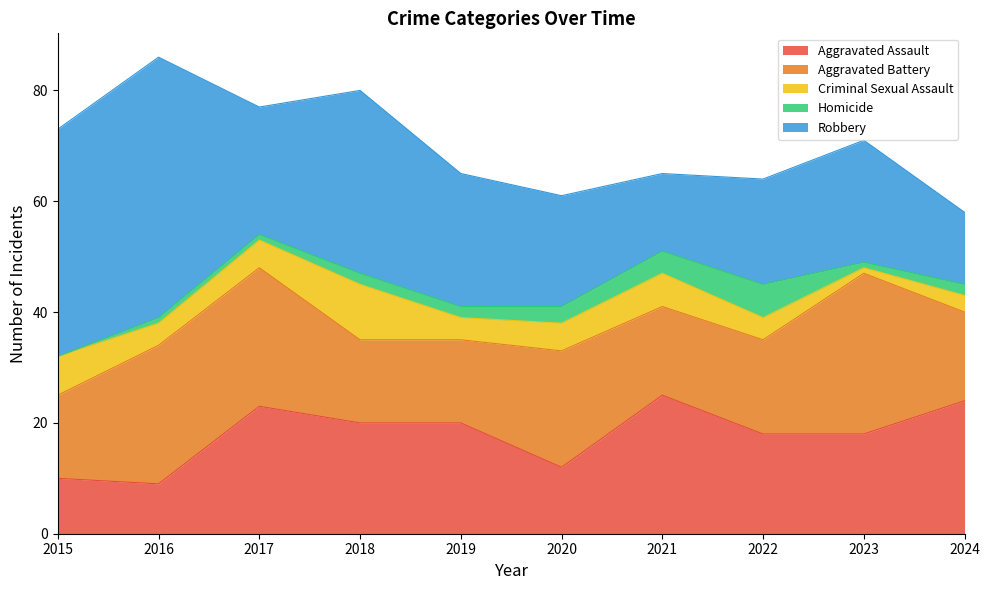

What is the value of the Aggravated Battery point at the 3rd from the left?

25